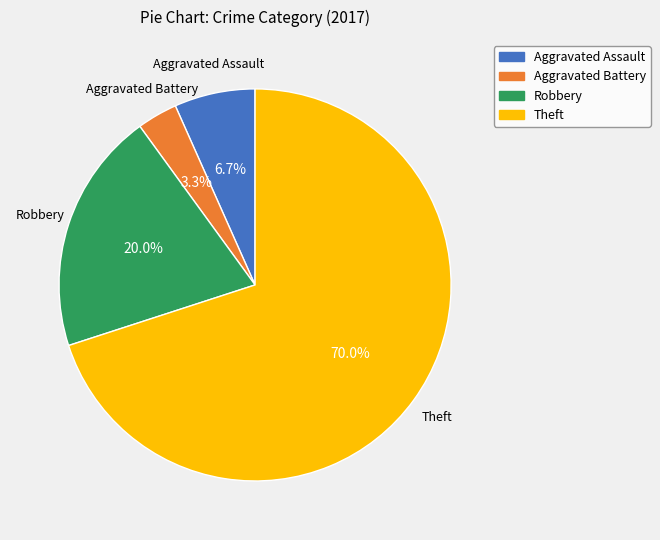

Does any single category account for the majority?

Yes